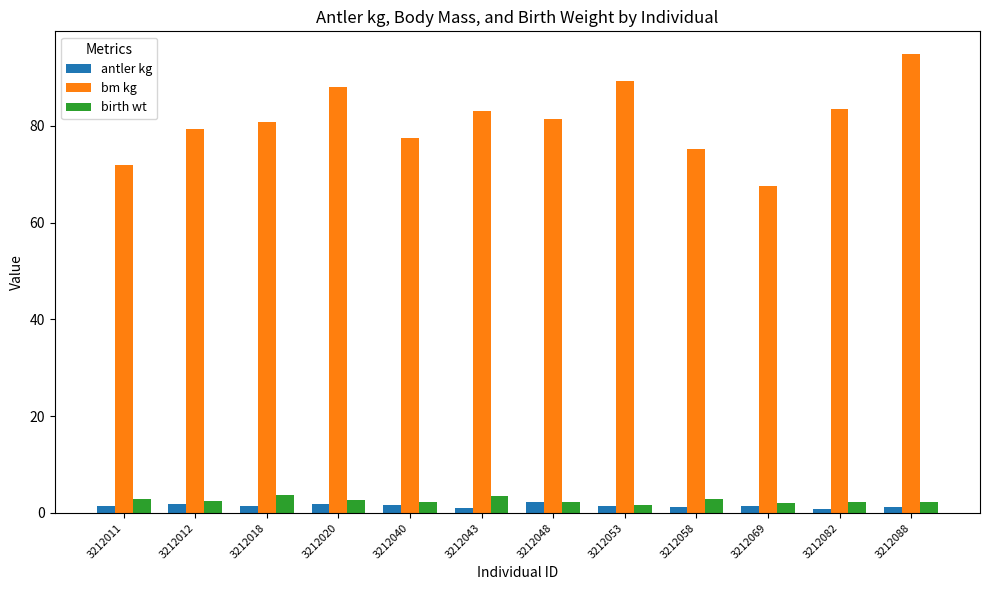

What is the value of the birth wt bar at the 1st from the left?

2.8